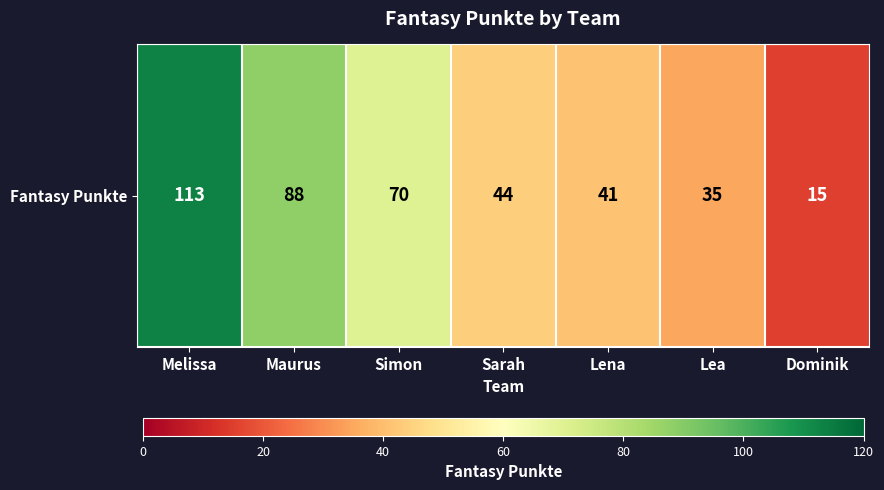

How many values are below 44?

3